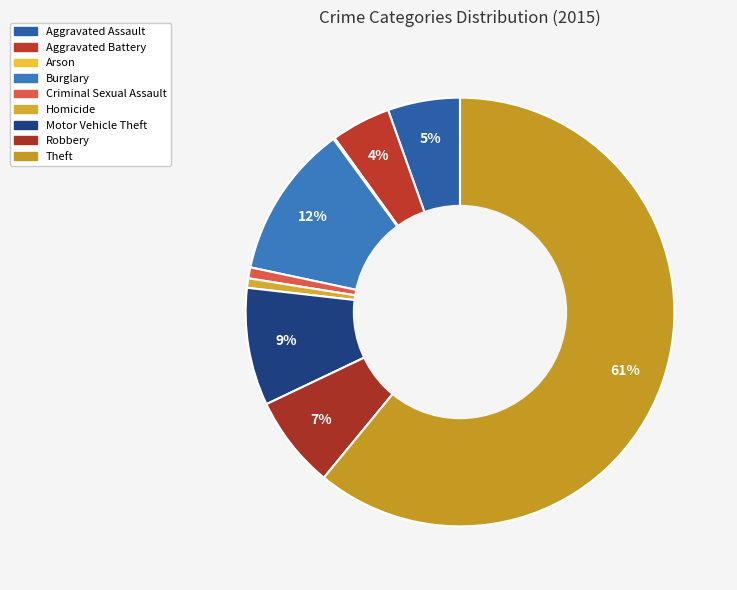

To the nearest percent, what portion does Burglary represent?

12%